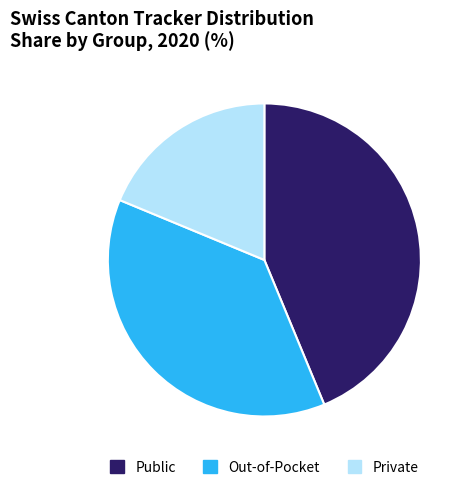

Is there any slice that represents more than half of the pie?

No